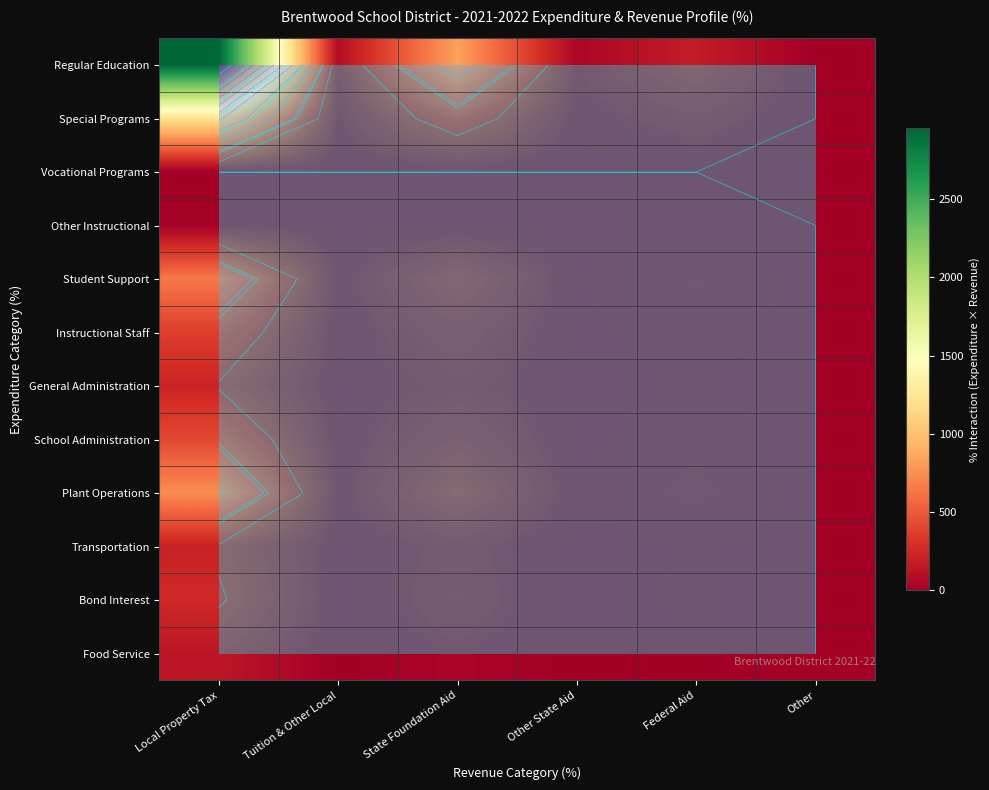

Where does the Regular Education series first go above 180?

Local Property Tax